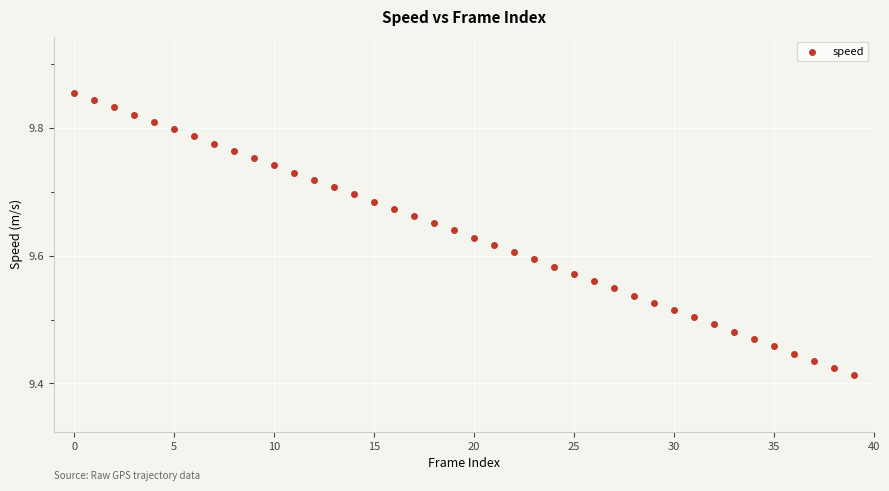

What is the range of Y values (max minus min)?

0.4